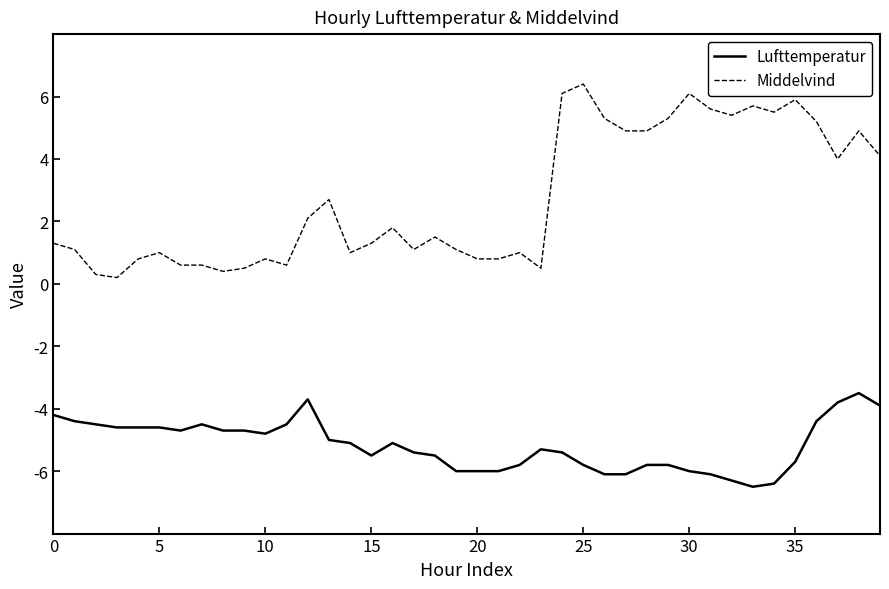

What is the difference between the maximum and minimum values in the Middelvind series?

6.2